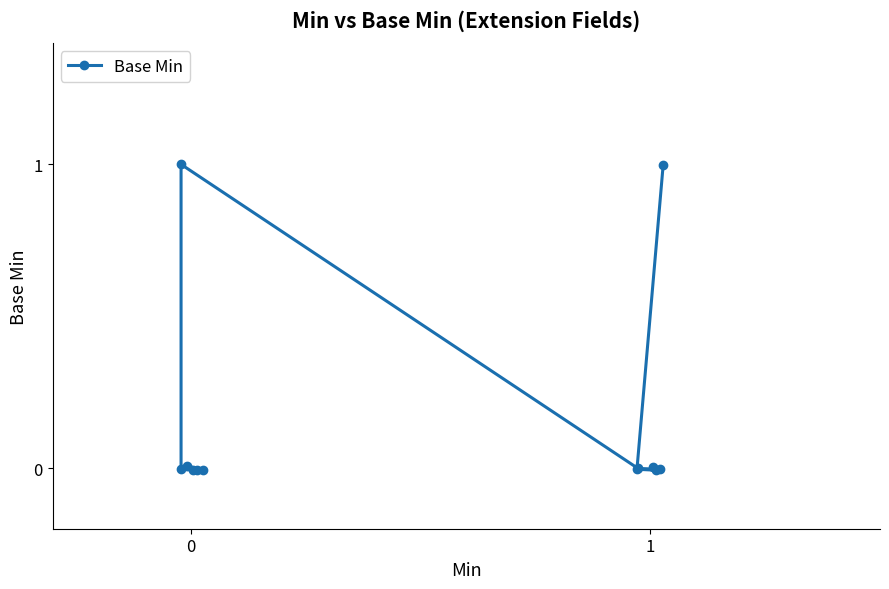

What is the value of the 1st point from the left?

1.0